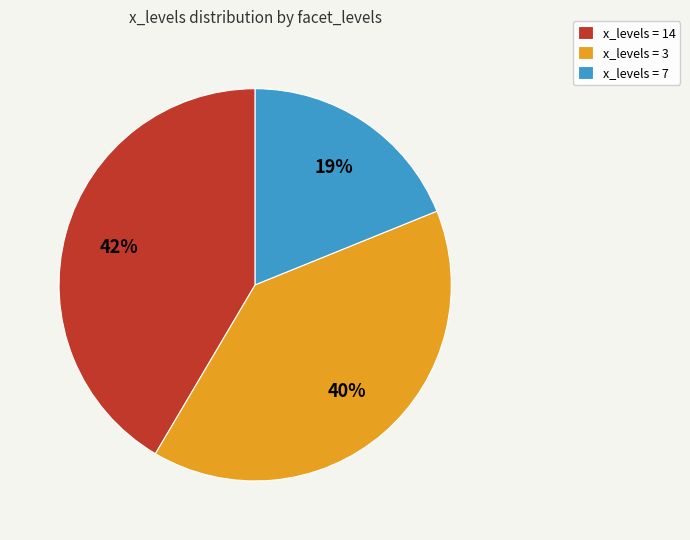

Rank the categories by value from lowest to highest.

x_levels = 7, x_levels = 3, x_levels = 14